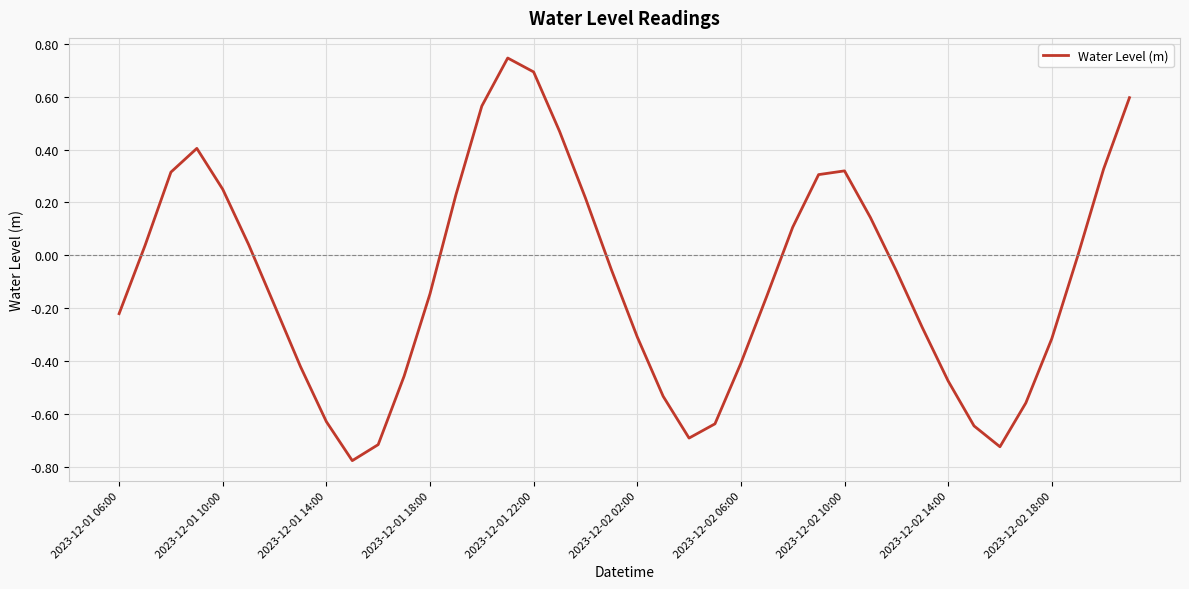

What is the difference between the maximum and minimum values?

1.5